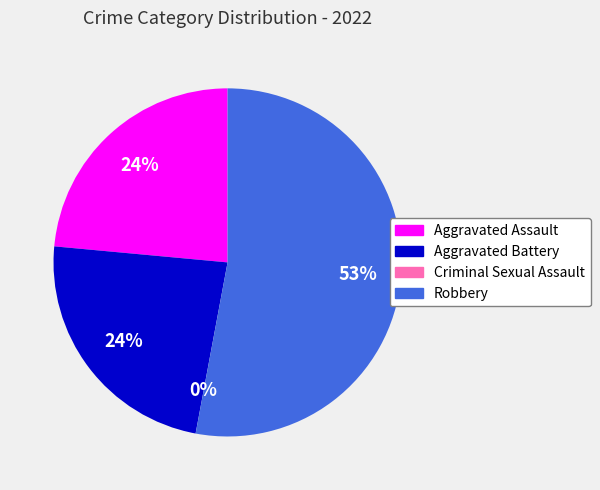

Approximately how many times larger is the value at Robbery compared to Aggravated Assault?

2.2